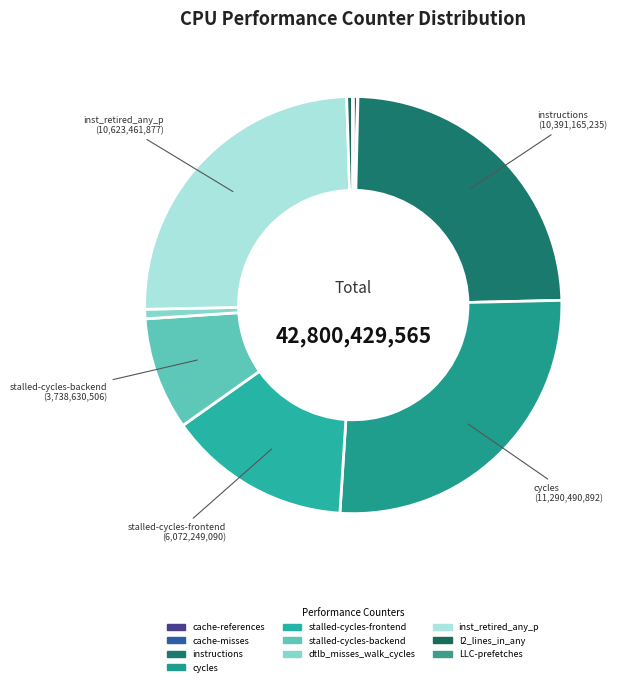

What is the change in value from stalled-cycles-frontend to inst_retired_any_p?

+4551212787